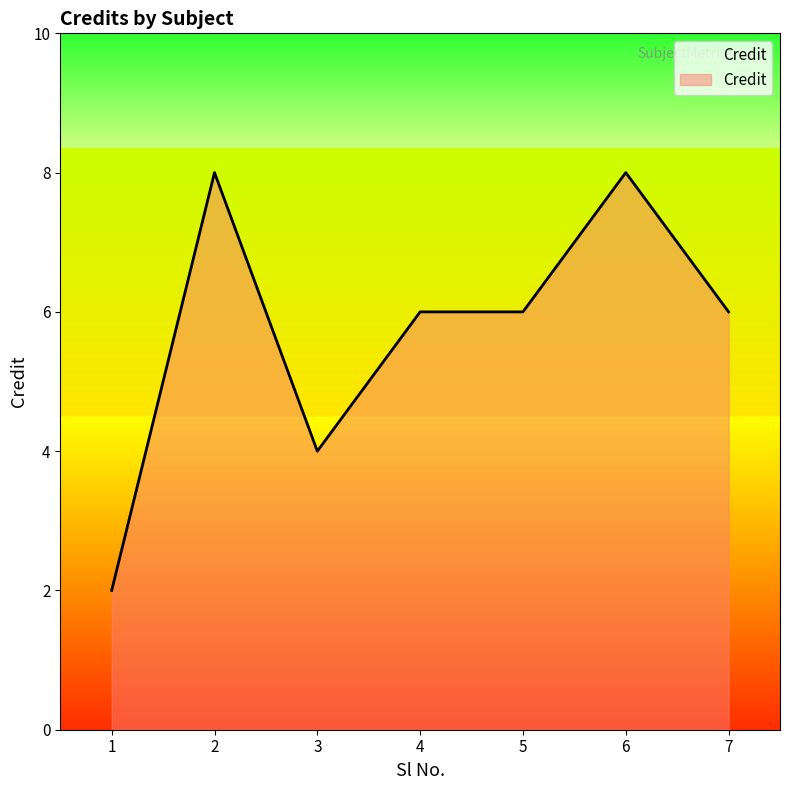

The chart shows a value of 12 at 2. True or false?

False